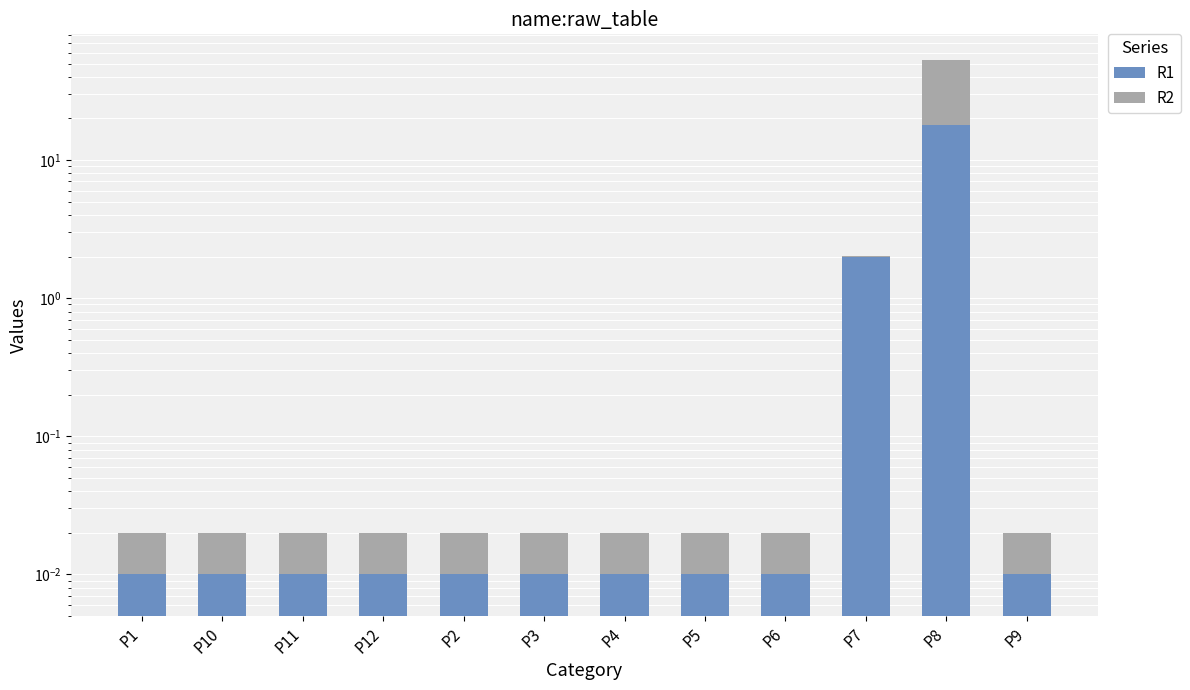

Which series has the largest range (max minus min)?

R2